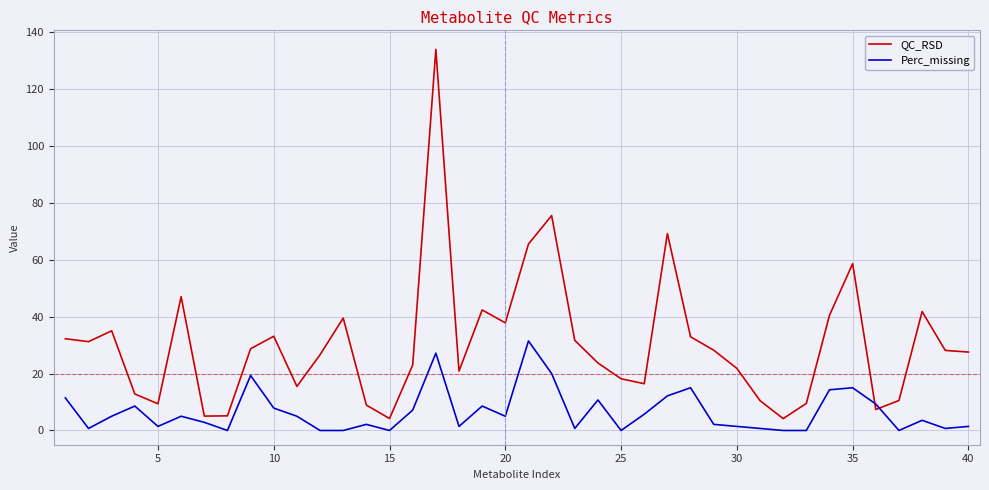

After their last crossing, which series has the higher values: QC_RSD or Perc_missing?

QC_RSD